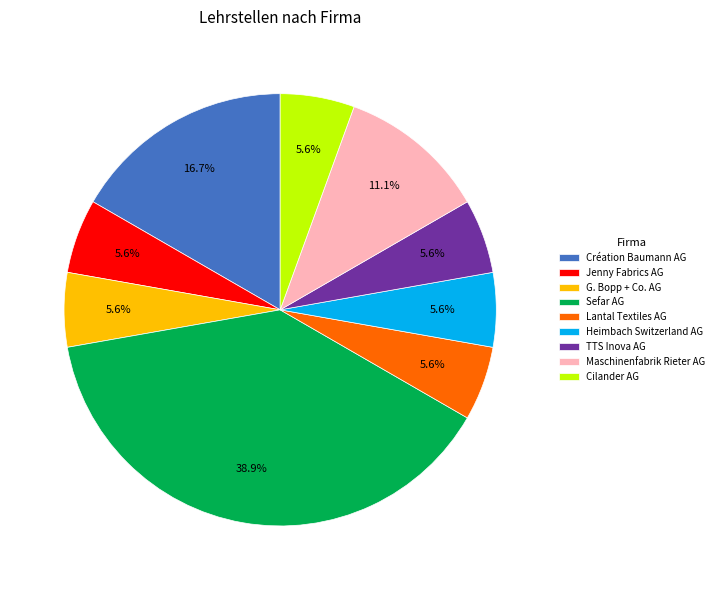

The G. Bopp + Co. AG slice represents 11% of the pie. True or false?

False